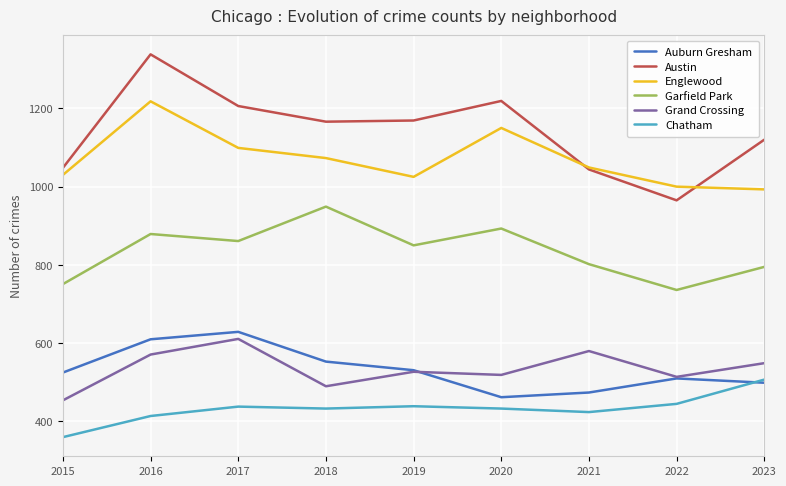

List the series in order of their peak value, lowest first.

Chatham, Grand Crossing, Auburn Gresham, Garfield Park, Englewood, Austin